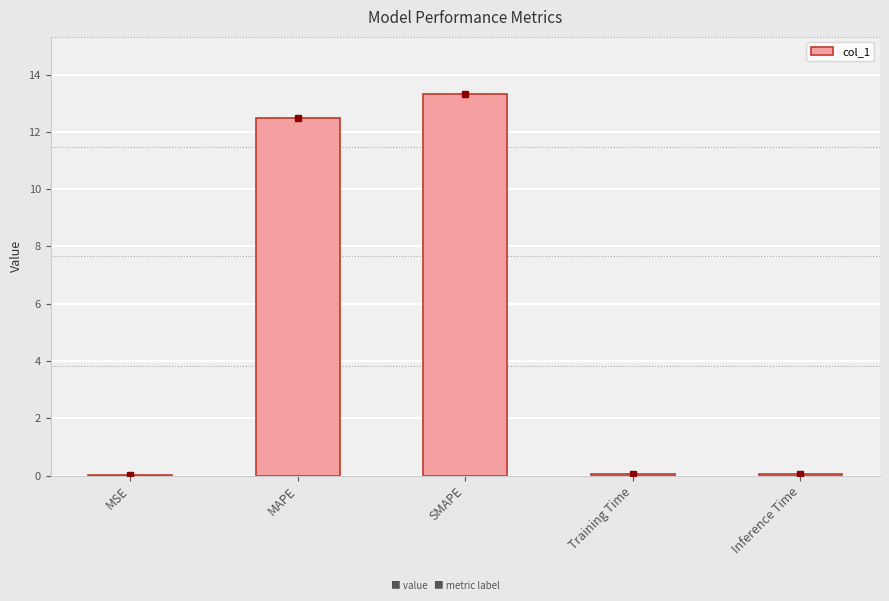

Which category has the highest value across all series?

SMAPE